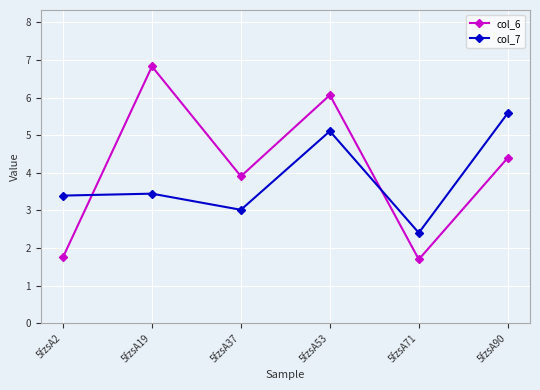

In col_7, how many points are higher than both neighbors (excluding endpoints)?

2